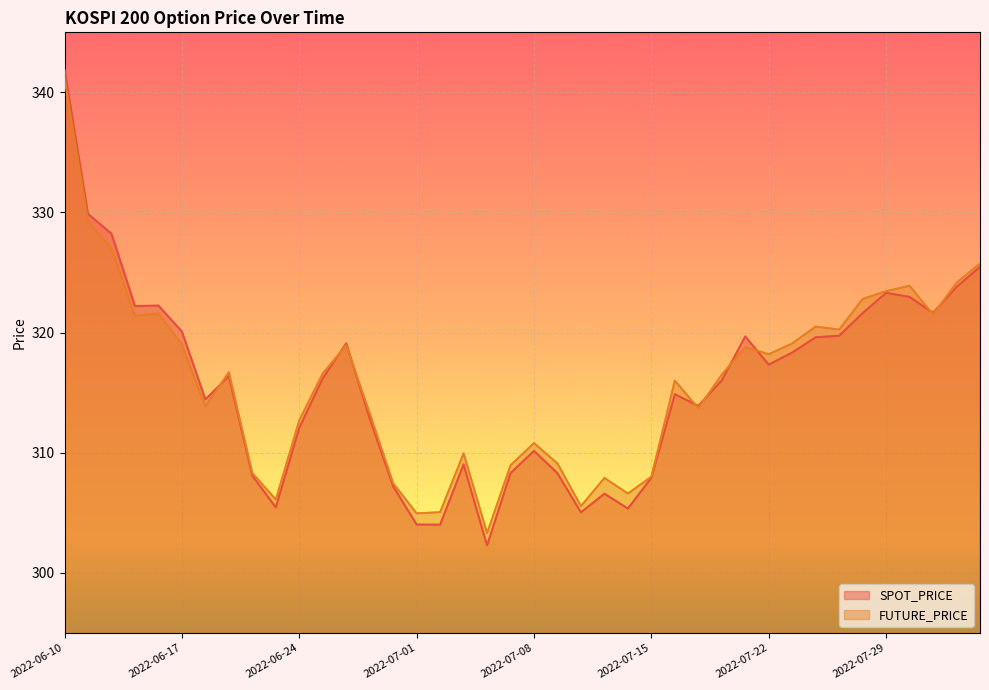

What position from the left is 2022-07-27?

34